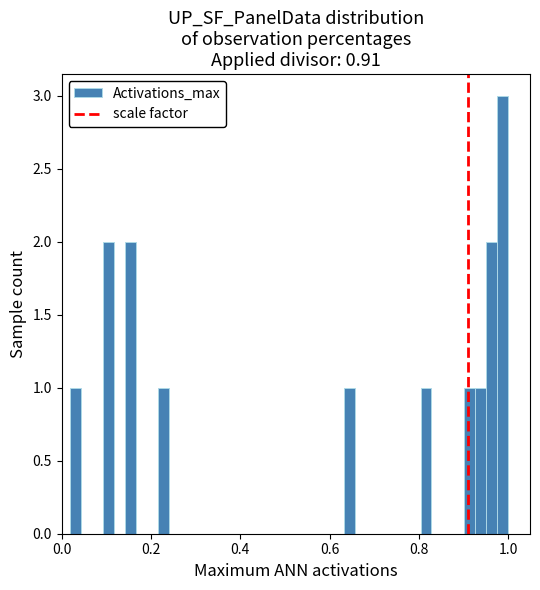

Around what value on the x-axis is the tallest bar? Give the approximate position of its centre, as read against the axis.

0.98